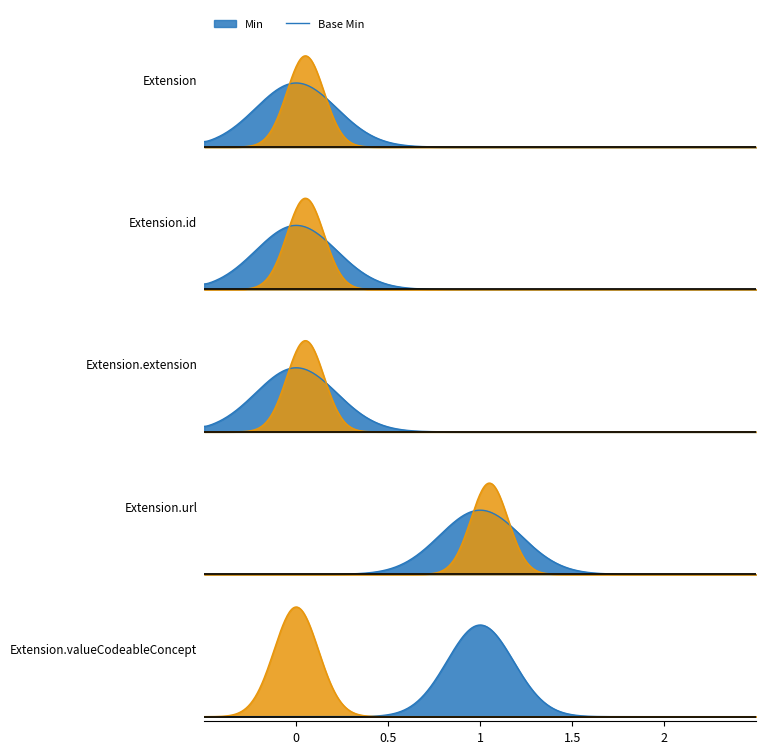

Which has a higher value, min or base_min?

min